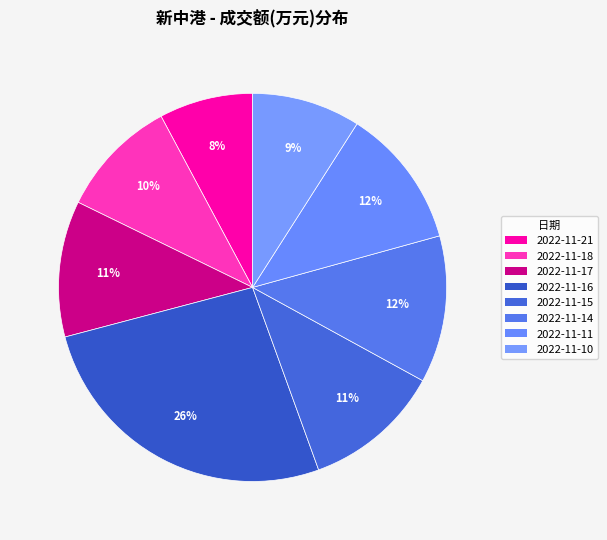

How many segments does this pie chart have?

8